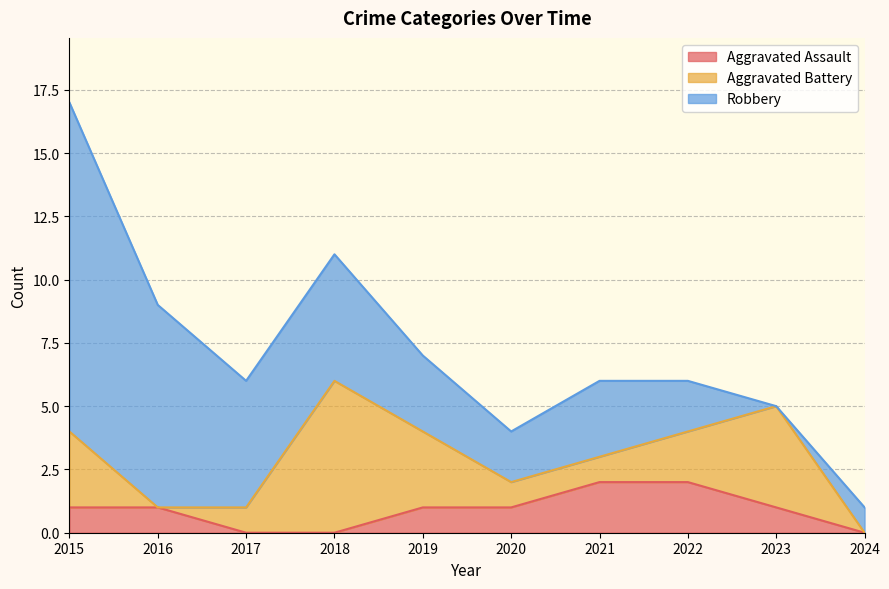

Which series changed the most between 2017 and 2022?

Robbery